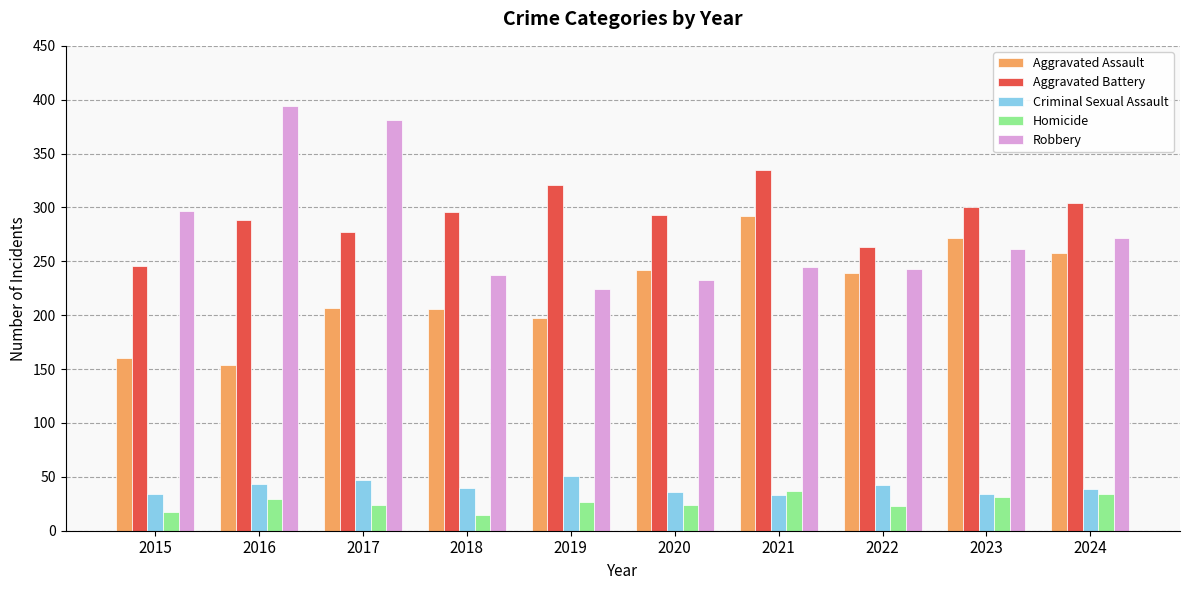

Which series has the largest range (max minus min)?

Robbery